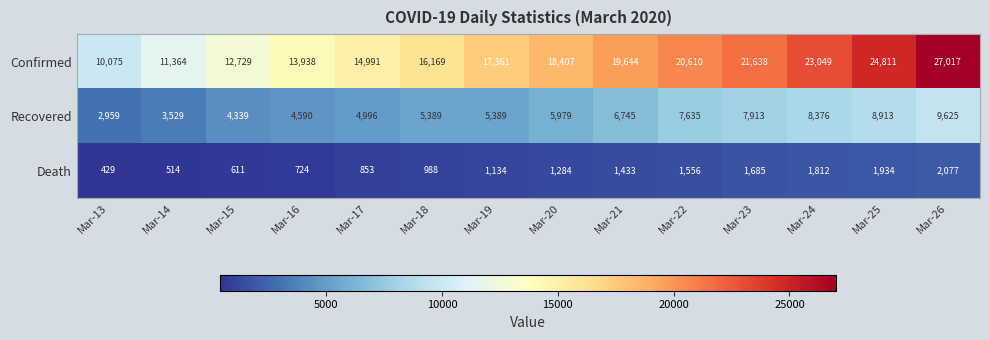

List the series in order of their peak value, highest first.

Confirmed, Recovered, Death